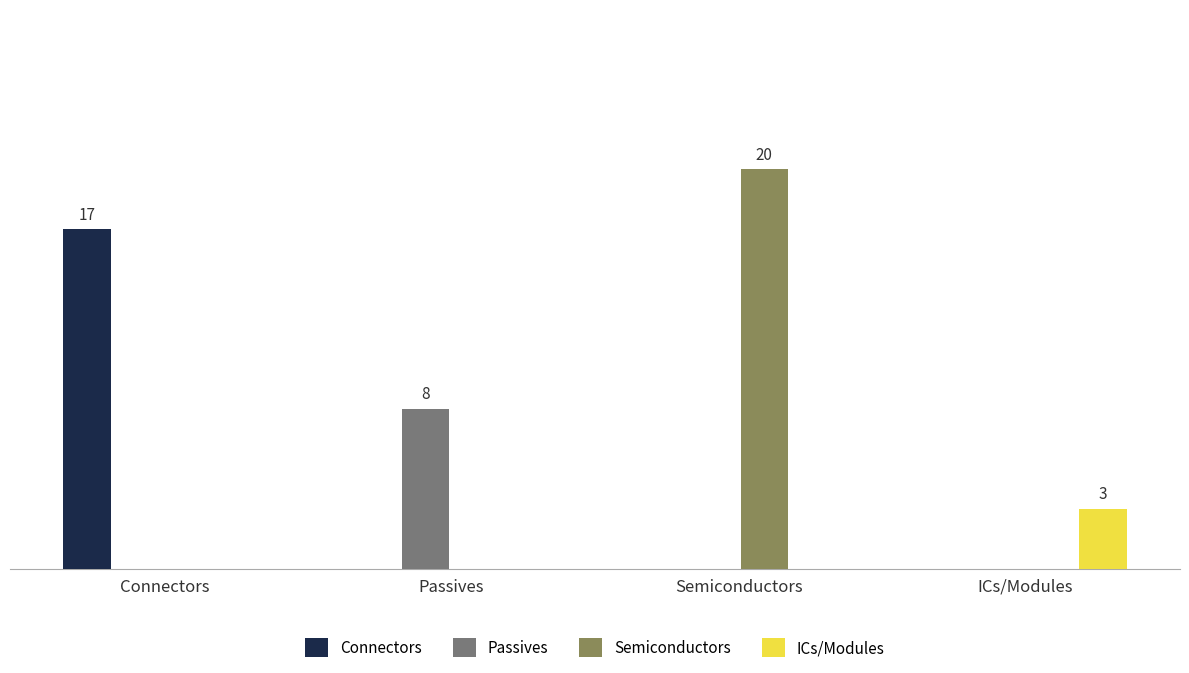

Which label corresponds to the largest value in the chart?

Semiconductors